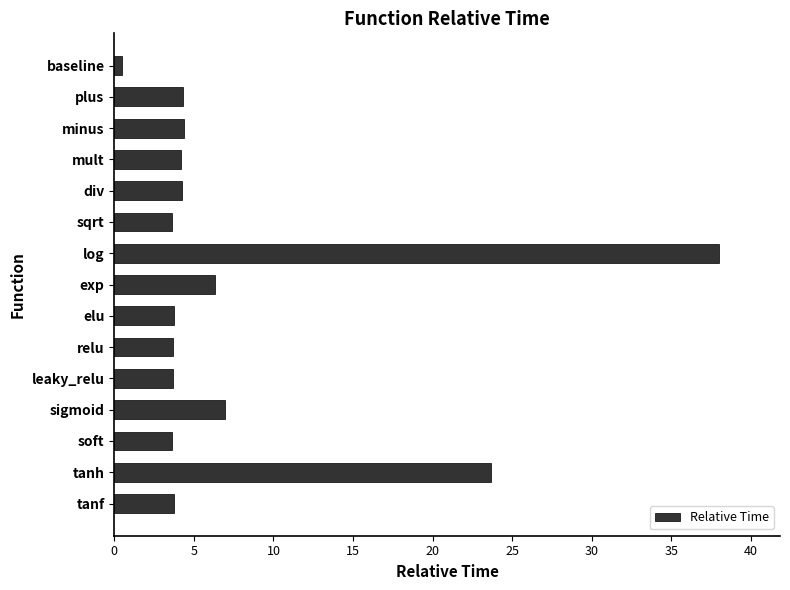

Read the value at sqrt.

3.6